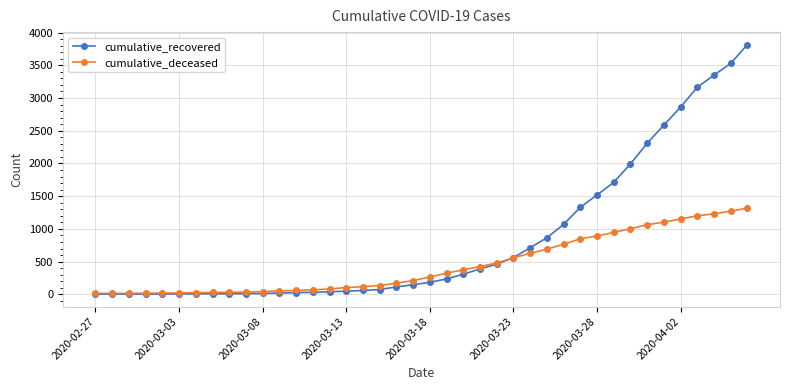

How many categories are shown in the chart?

40